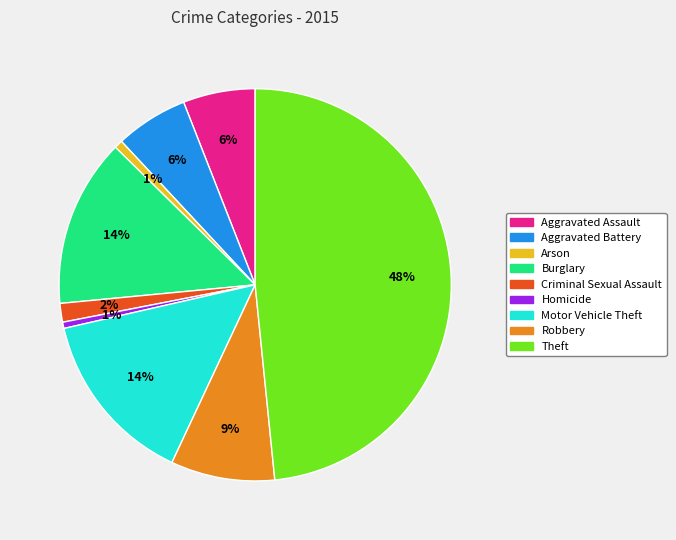

Which has a higher value, Arson or Theft?

Theft